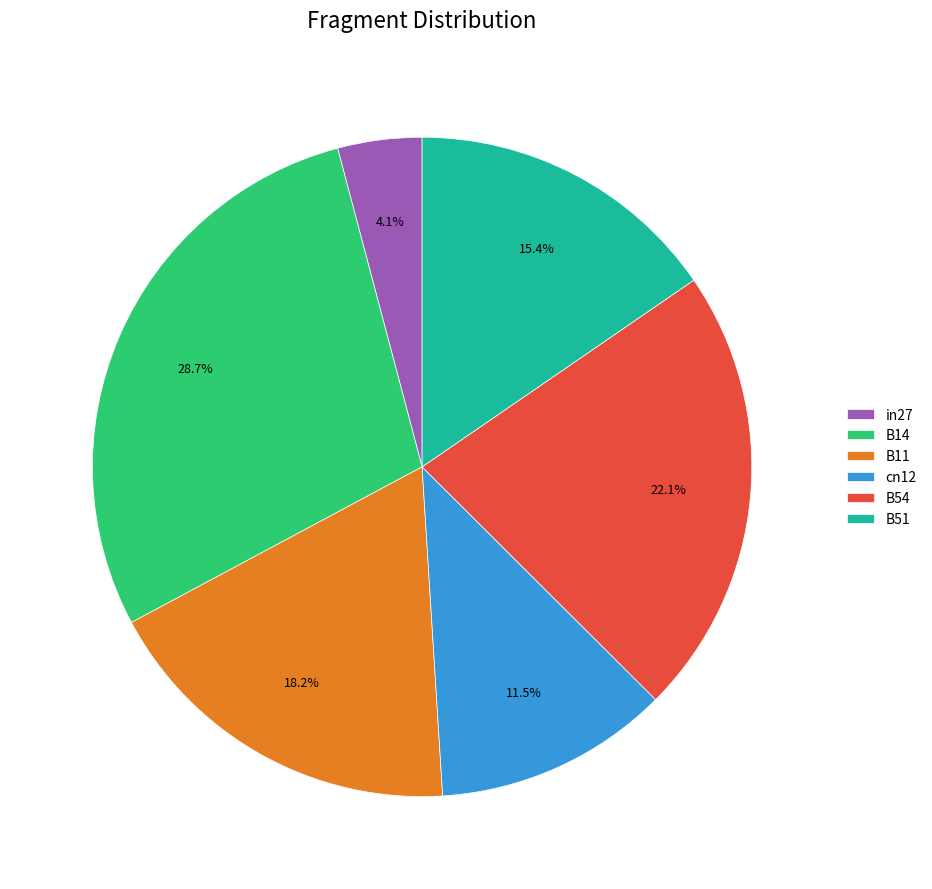

To the nearest percent, what is the difference between the B14 and B11 slice percentages?

11%